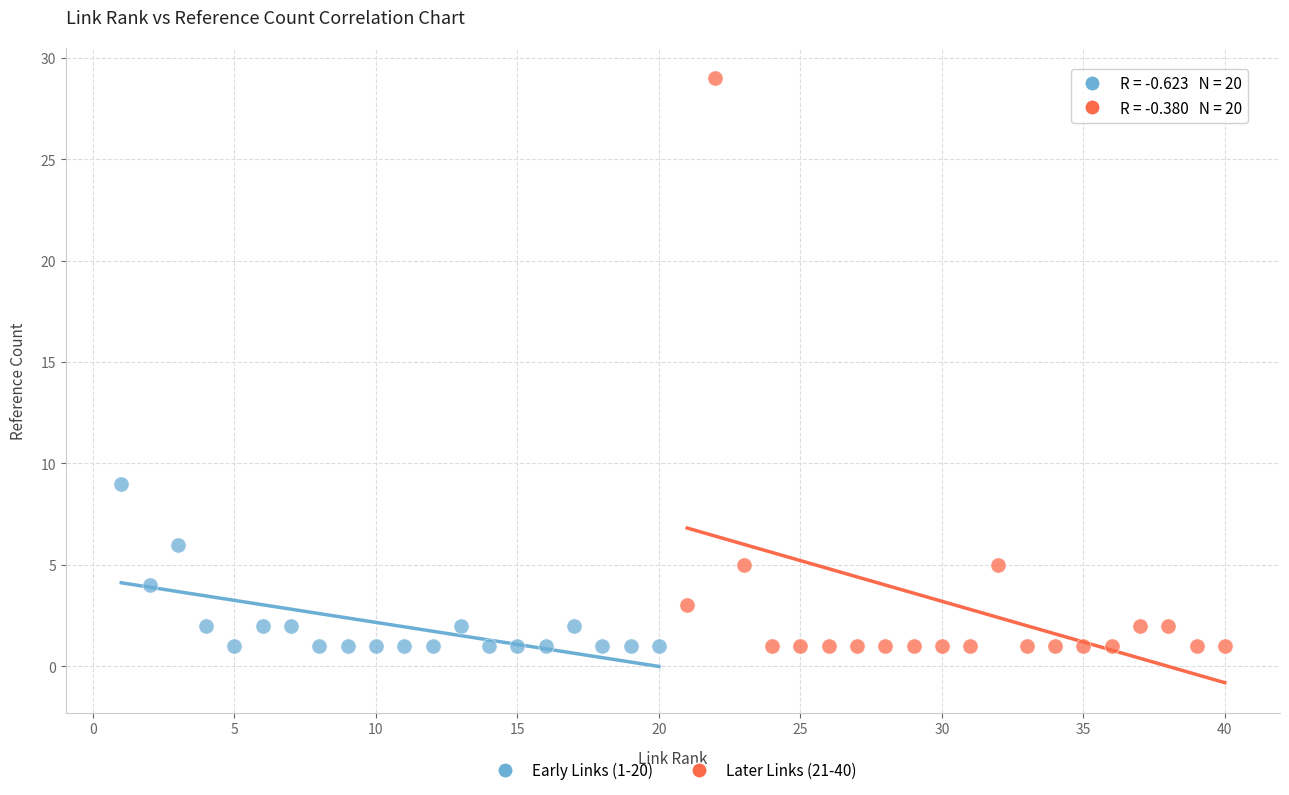

Which series has the largest Y range (max minus min)?

Later Links (21-40)